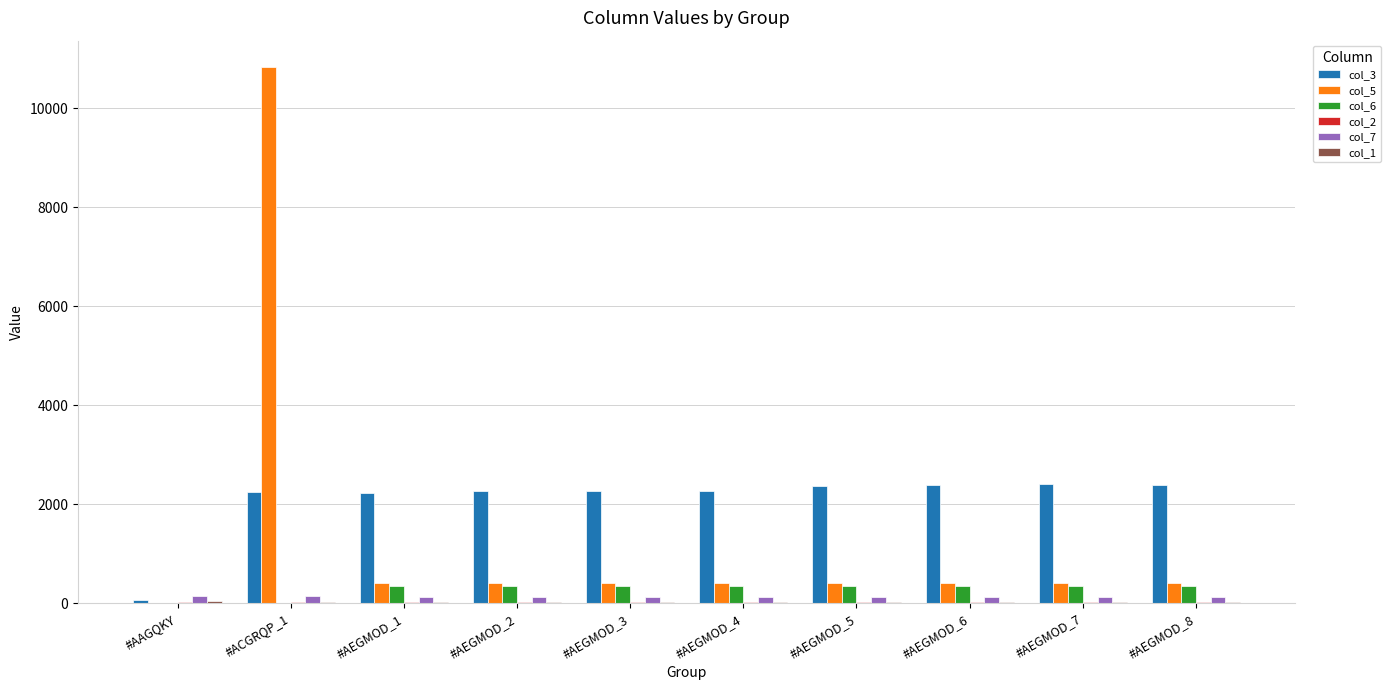

The value of col_3 at #AEGMOD_8 is 2390.0. True or false?

True